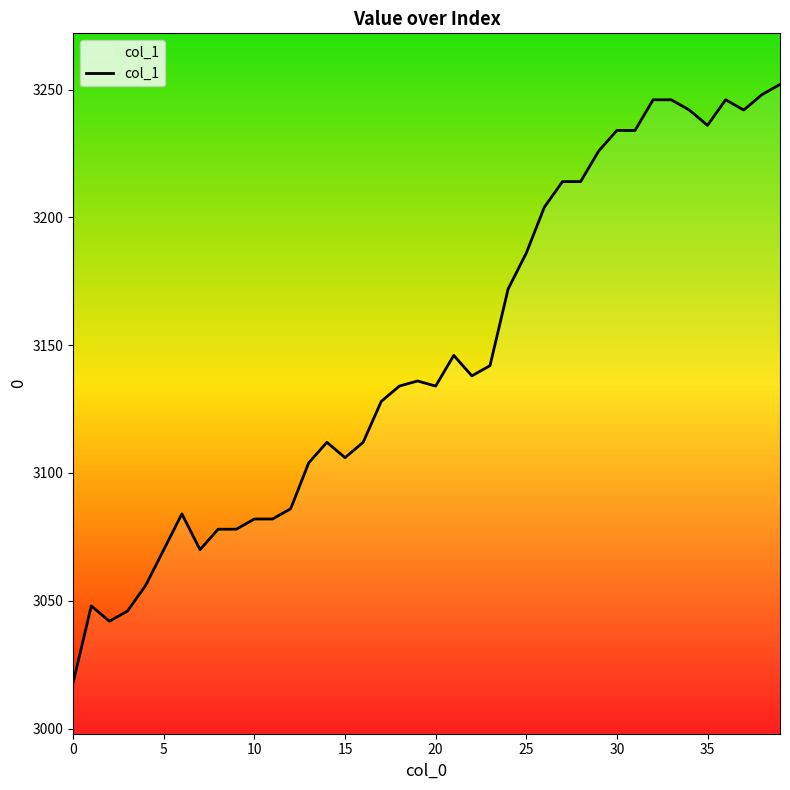

What is the difference between the maximum and minimum values?

234